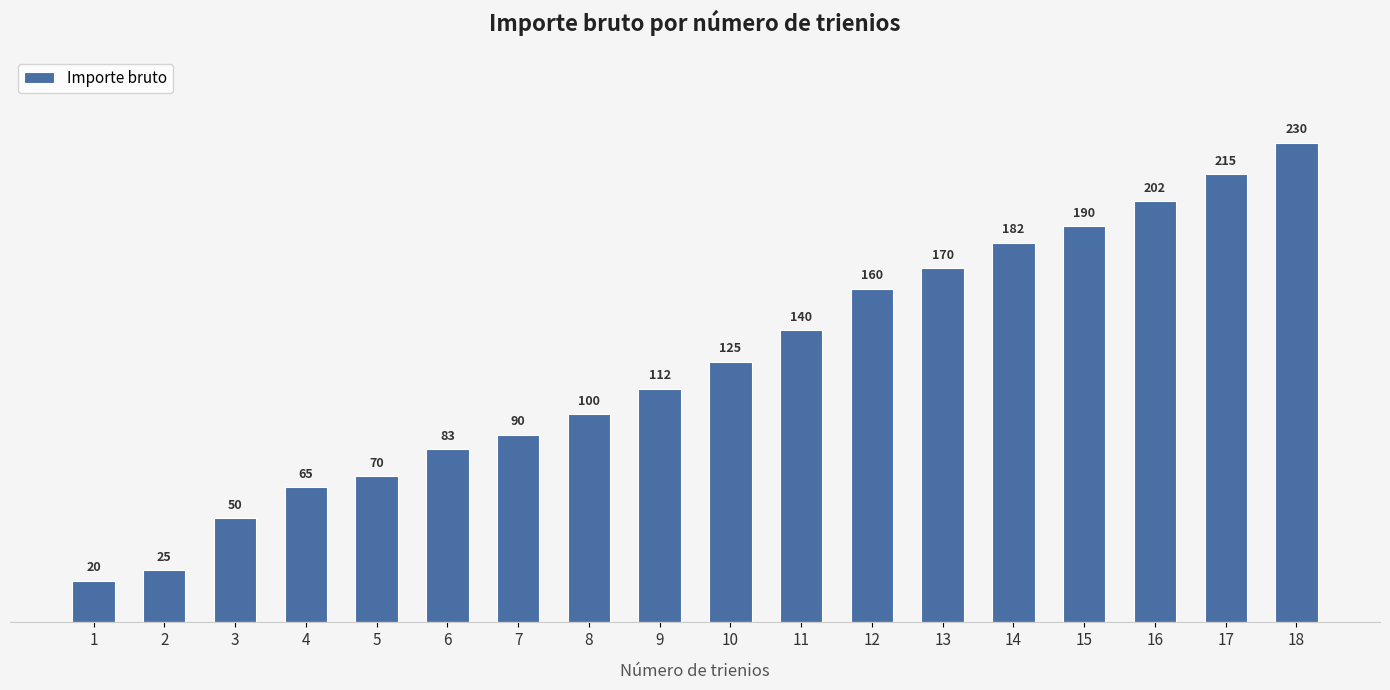

How many categories are shown in the chart?

18